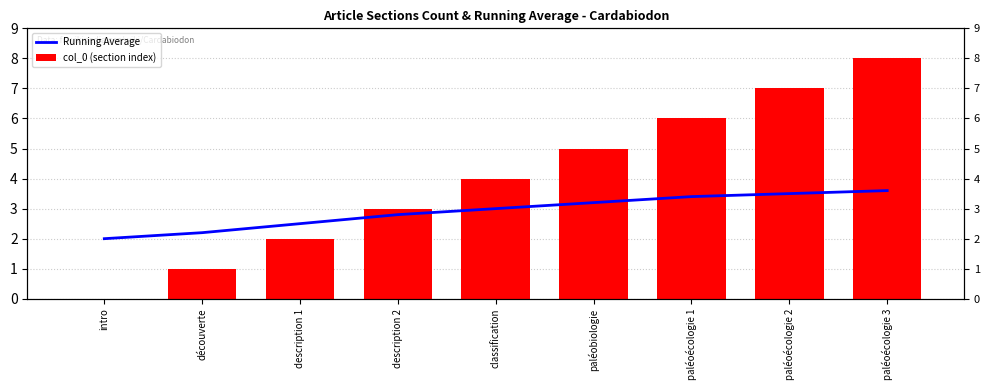

Rank the series at paléoécologie 3 from lowest to highest value.

Running Average, col_0 (section index)